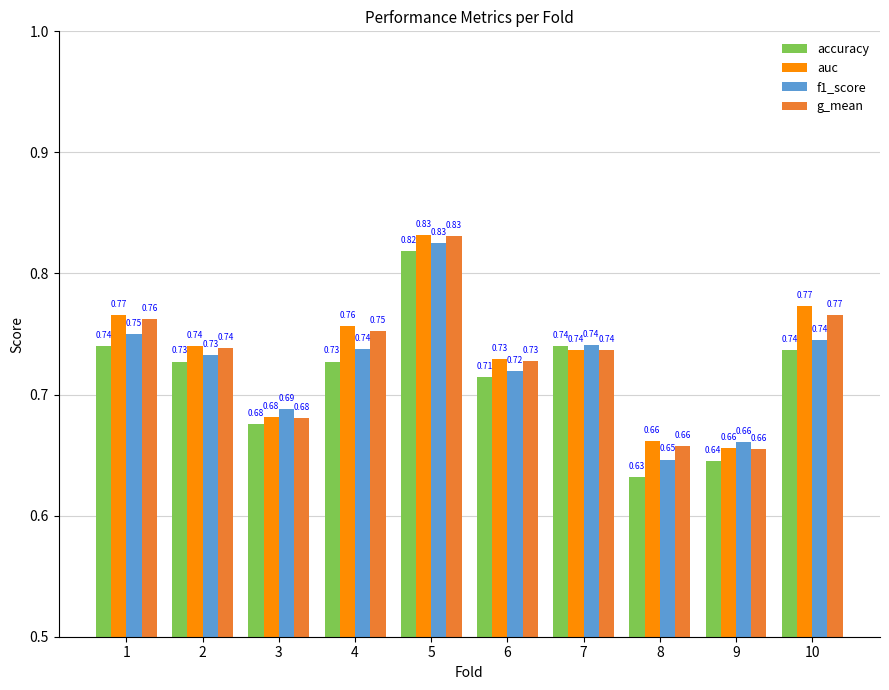

True or false: g_mean has a value of 0.2 at 6.

False